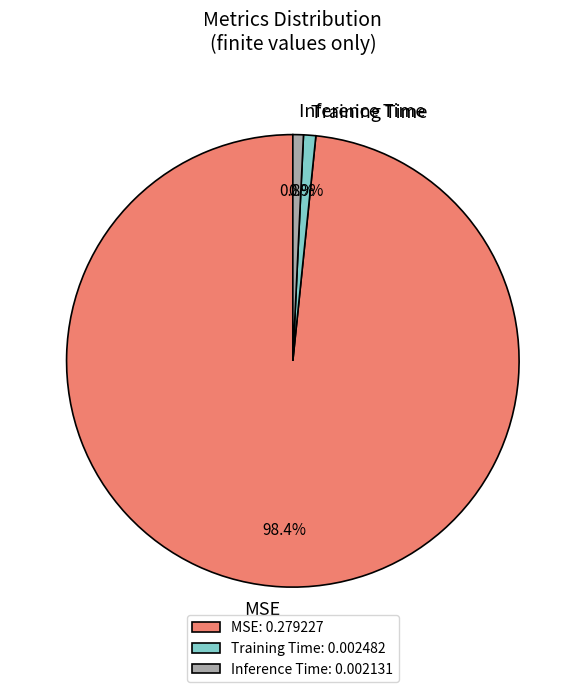

To the nearest percent, what is the combined percentage of MSE and Inference Time?

99%